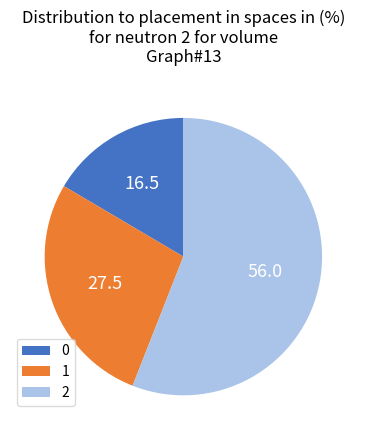

Do 2 and 1 together represent more than half of the pie?

Yes